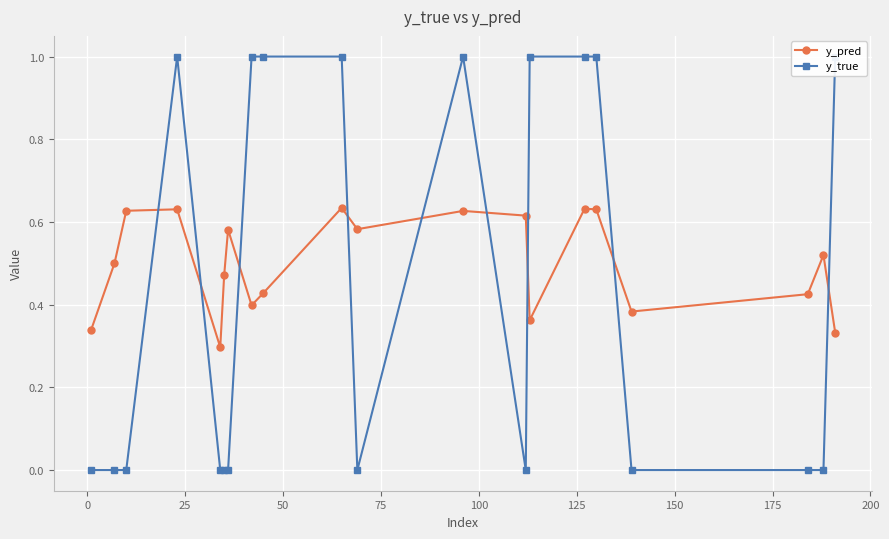

How many y_pred values are between 0 and 1?

20